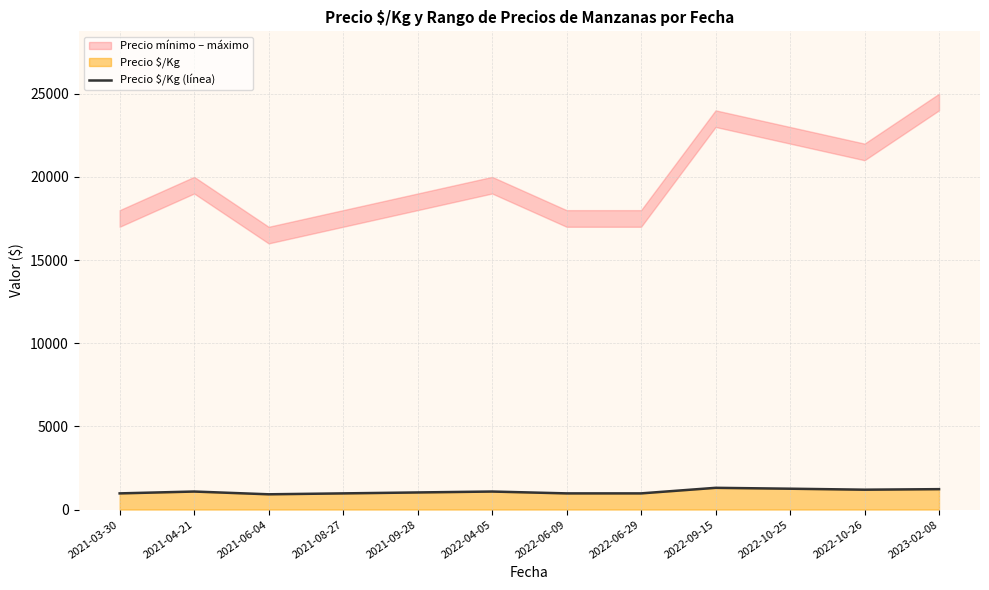

Does the chart display data point markers on the line(s)?

No